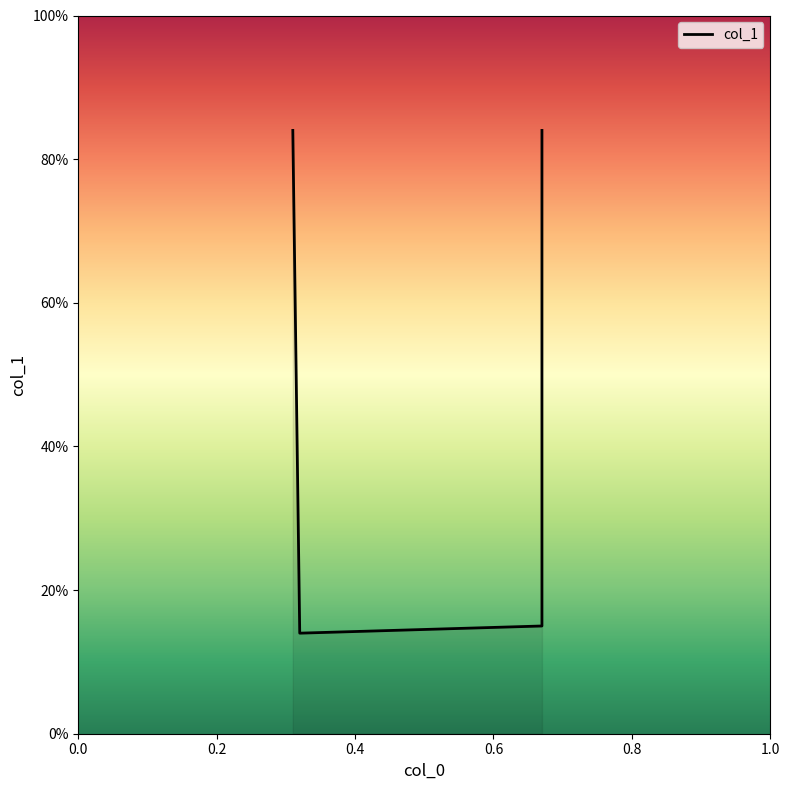

Count the number of data series in this chart.

1